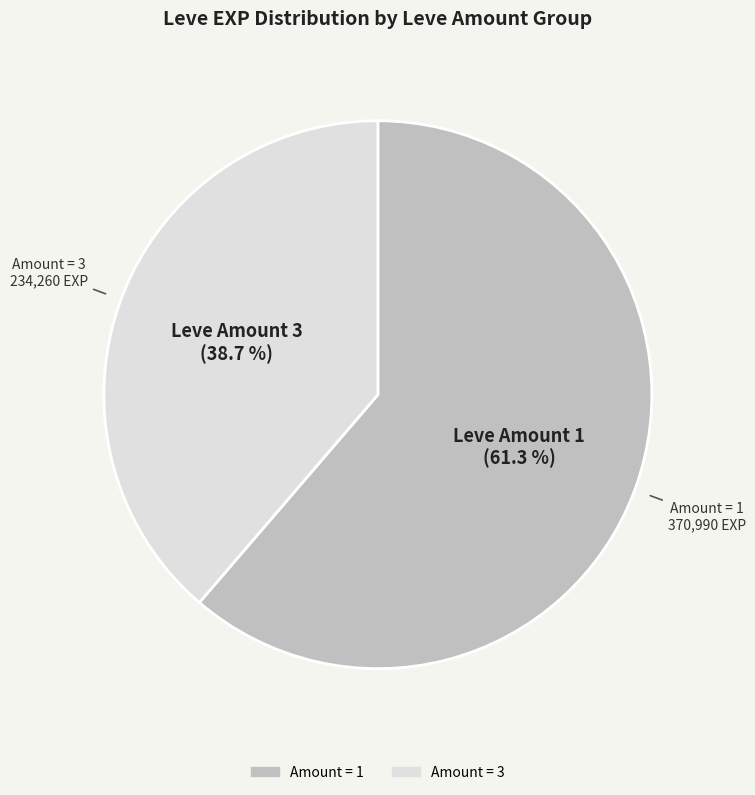

Is there a majority slice in this chart?

Yes